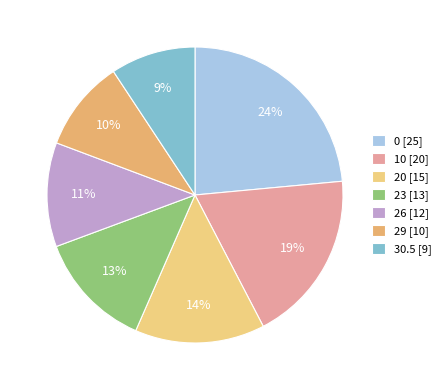

How many slices are in this pie chart?

7